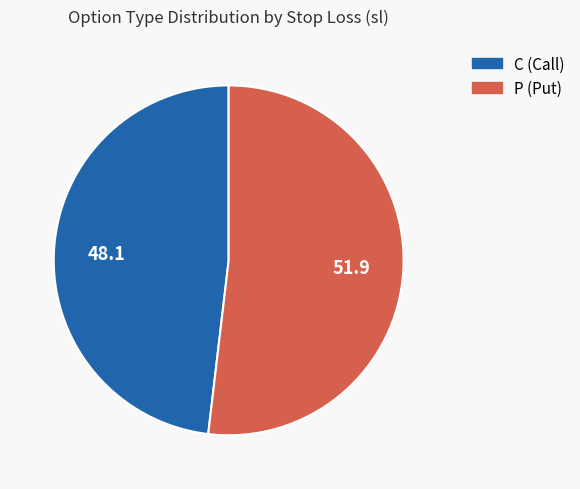

True or false: C accounts for 54% of the total.

False